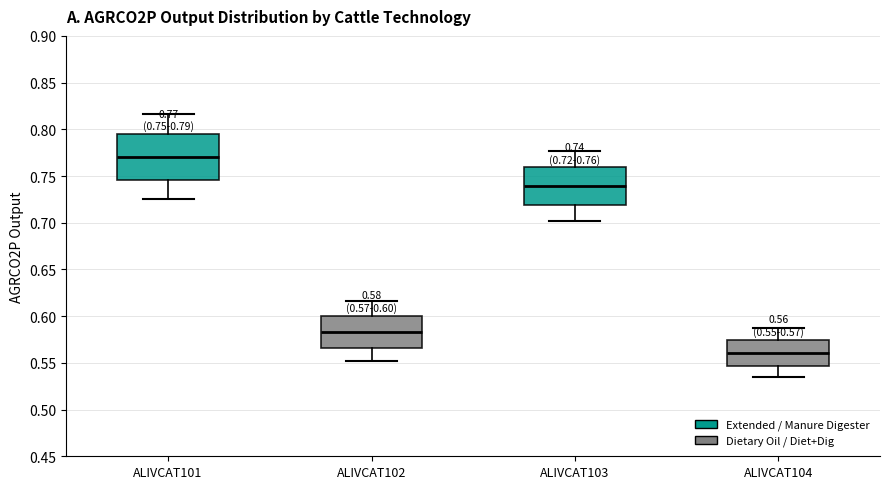

Comparing the boxes themselves (not the whiskers), which one is the tallest?

ALIVCAT101